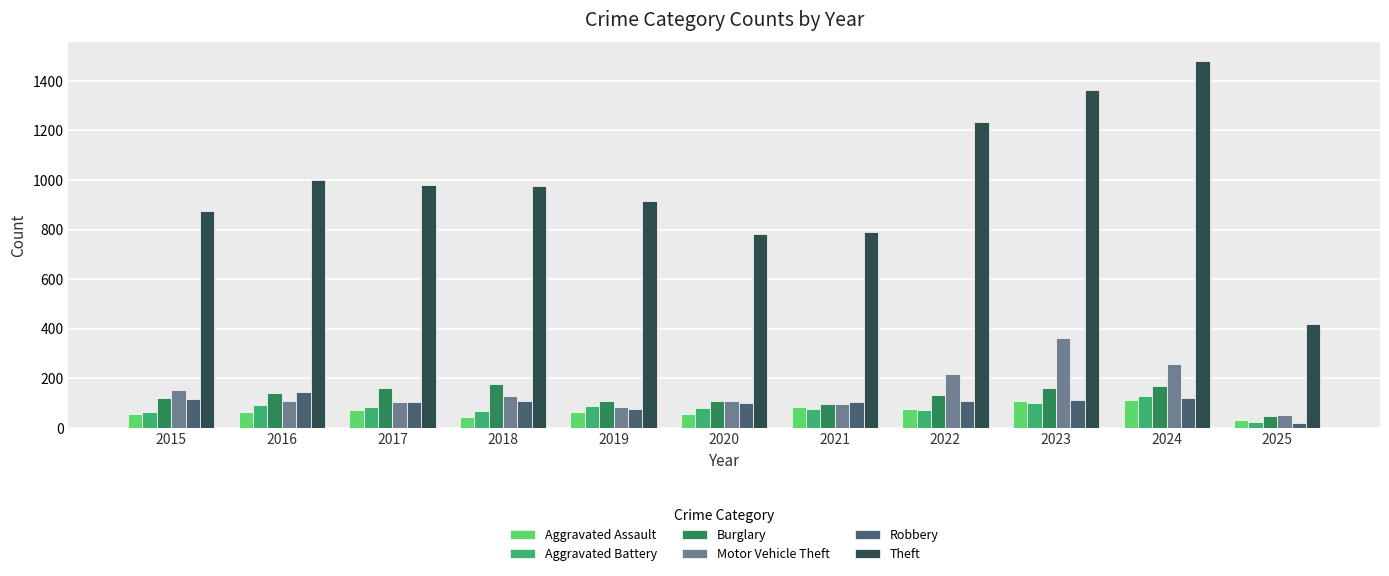

What is the maximum value shown in the chart?

1481